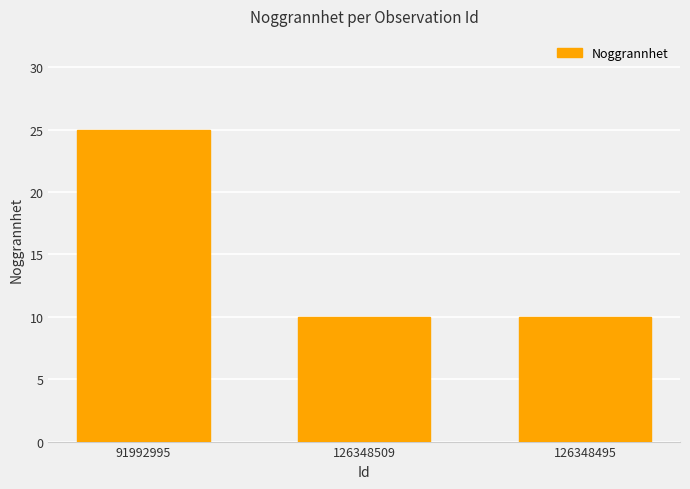

What is the label of the 1st bar from the right?

126348495